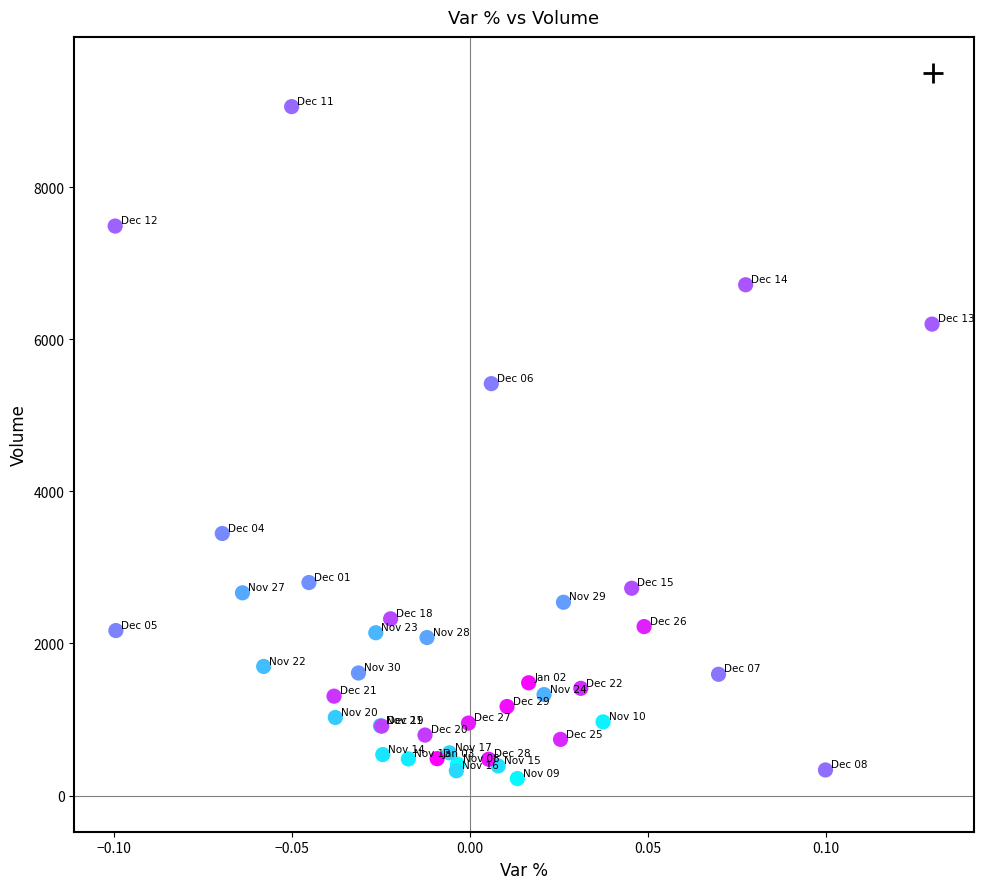

What Y value in the scatter plot is closest to 4641?

5416